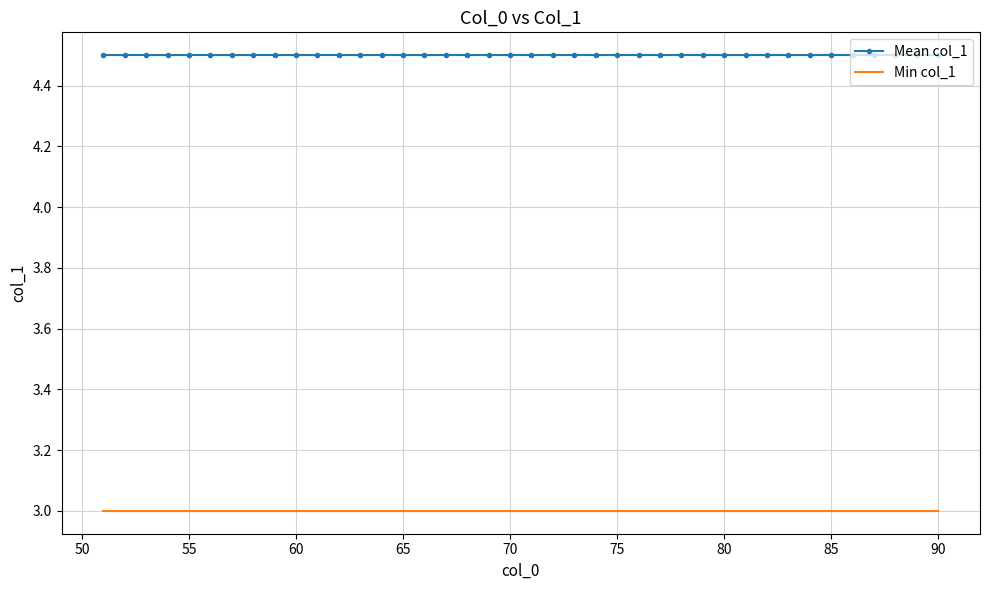

List the series in order of their overall mean, highest first.

Mean col_1, Min col_1